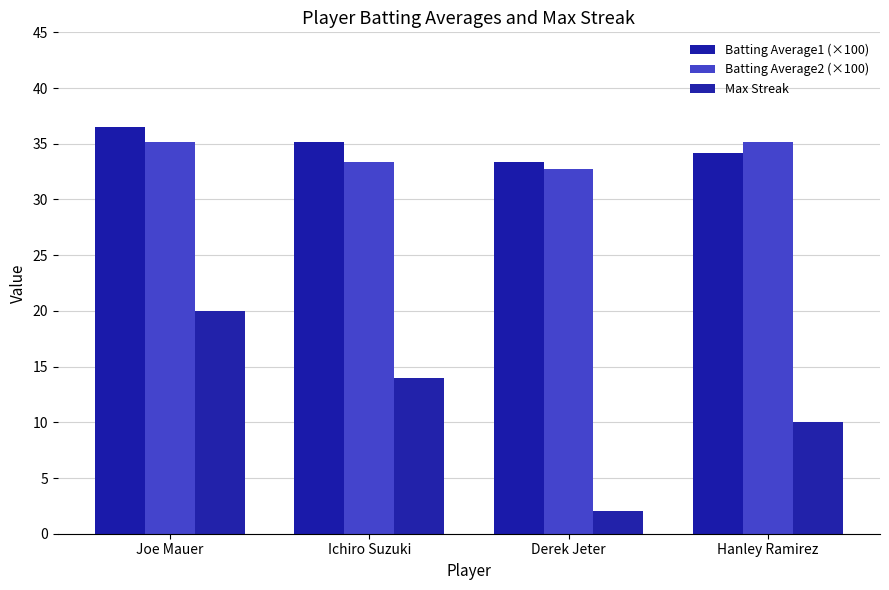

How many bars are there in each group?

3